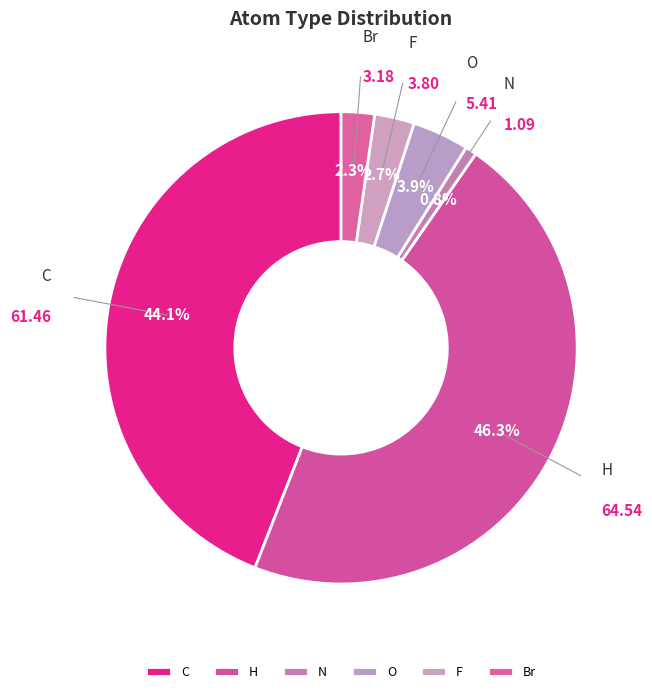

What percentage is the C slice, to the nearest percent?

44%